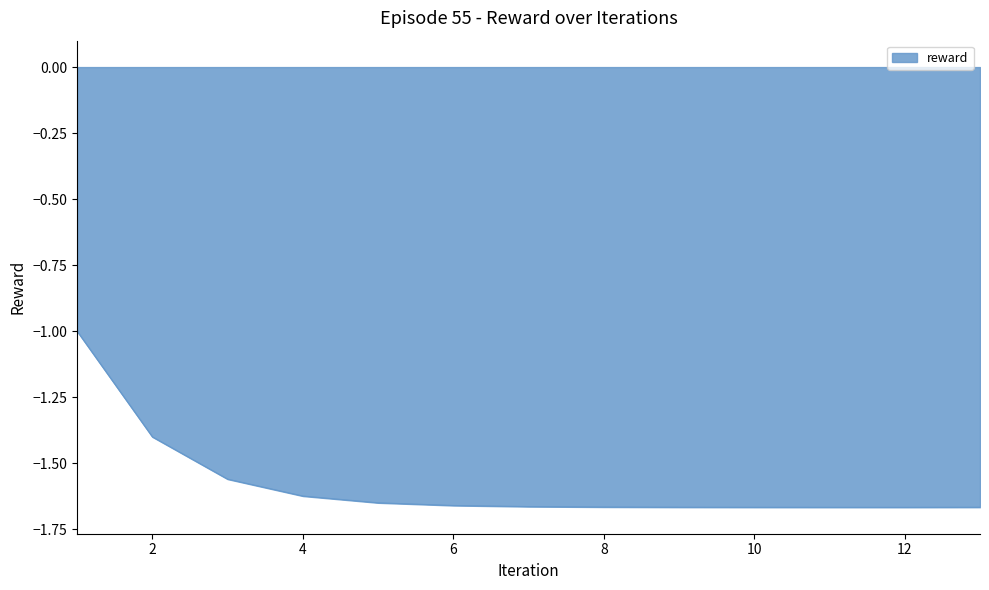

What is the difference between the second highest and second lowest values?

0.3